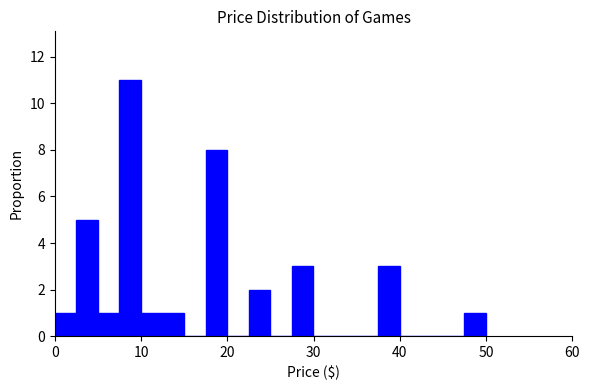

Read against the x-axis, roughly where is the centre of the tallest bar?

9